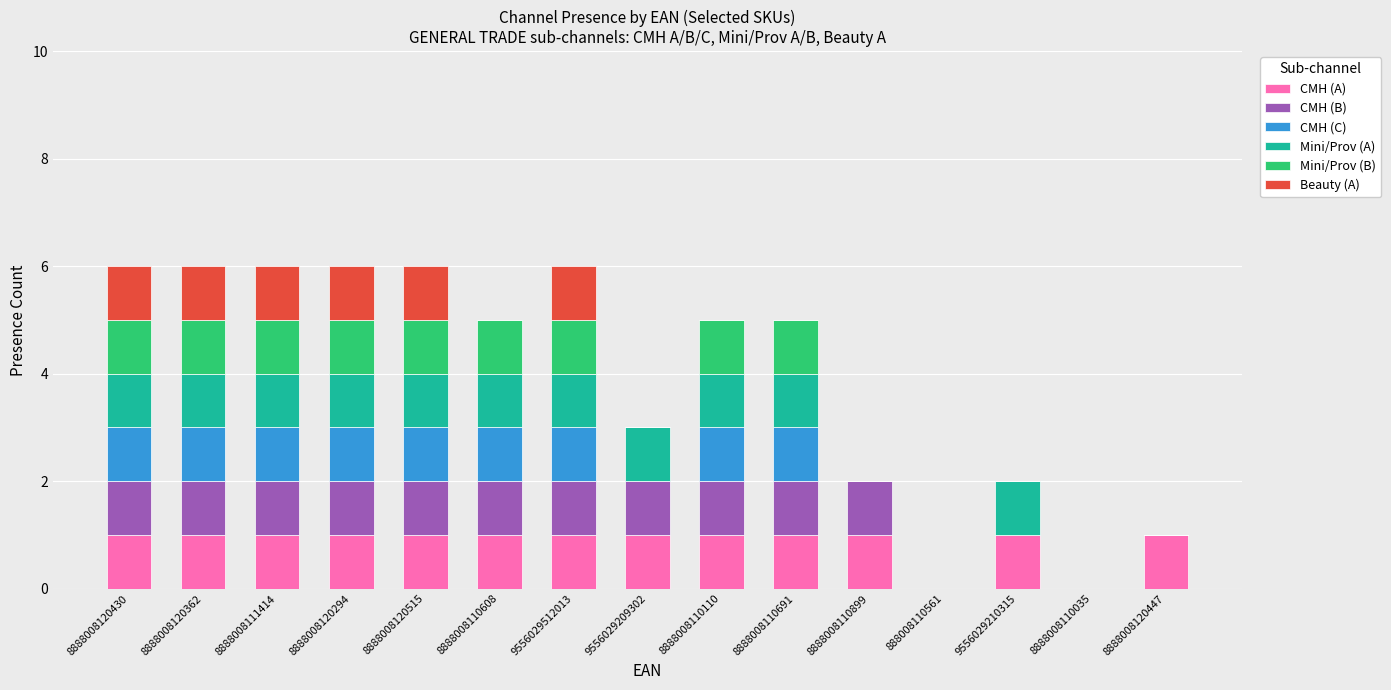

Is it true that CMH (A) equals 1 at 9556029512013?

True